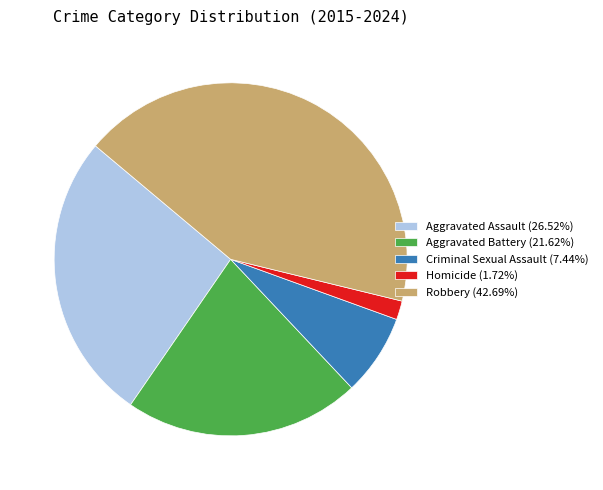

Count the number of slices in the pie.

5